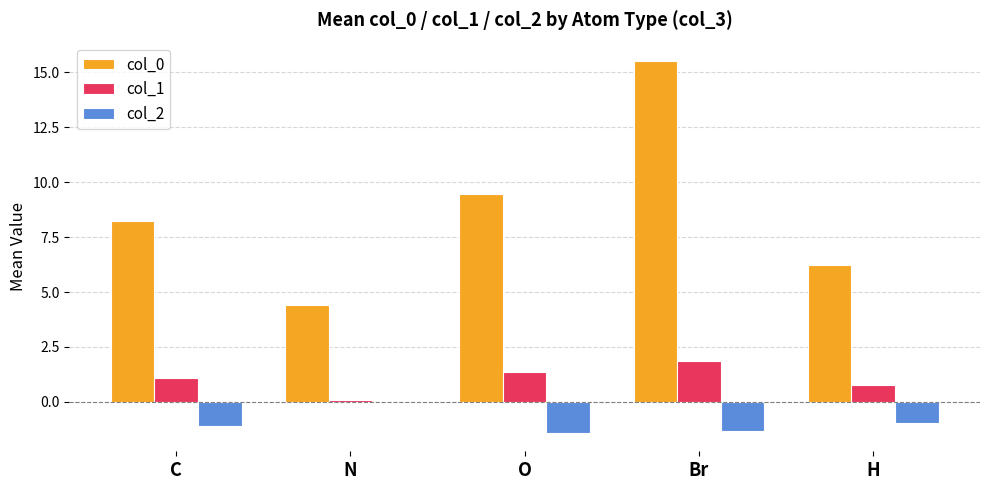

What is the approximate value of col_1 at O?

1.4